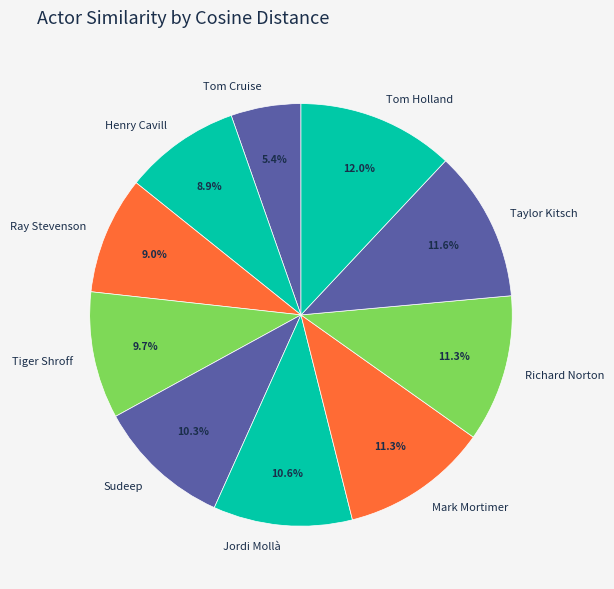

To the nearest percent, what is the difference between the Tom Cruise and Tom Holland slice percentages?

7%